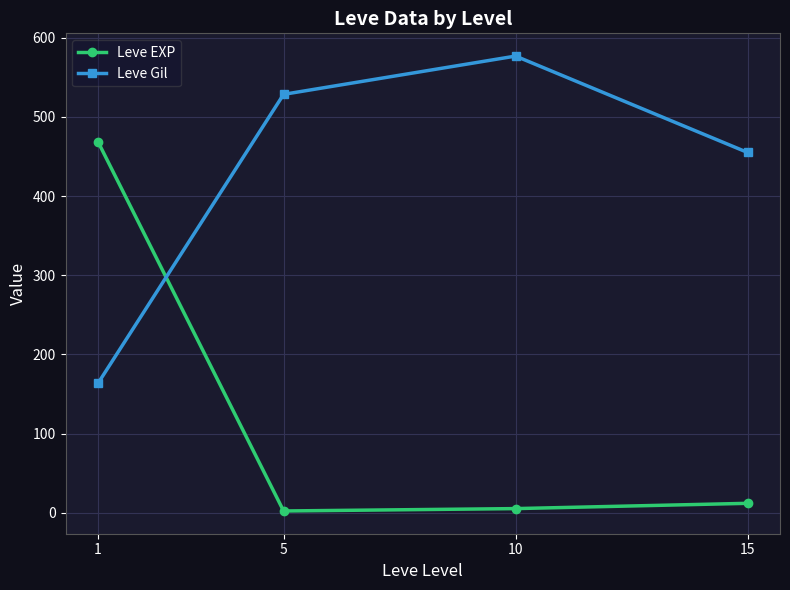

Rank the categories by Leve Gil value from lowest to highest.

1, 15, 5, 10